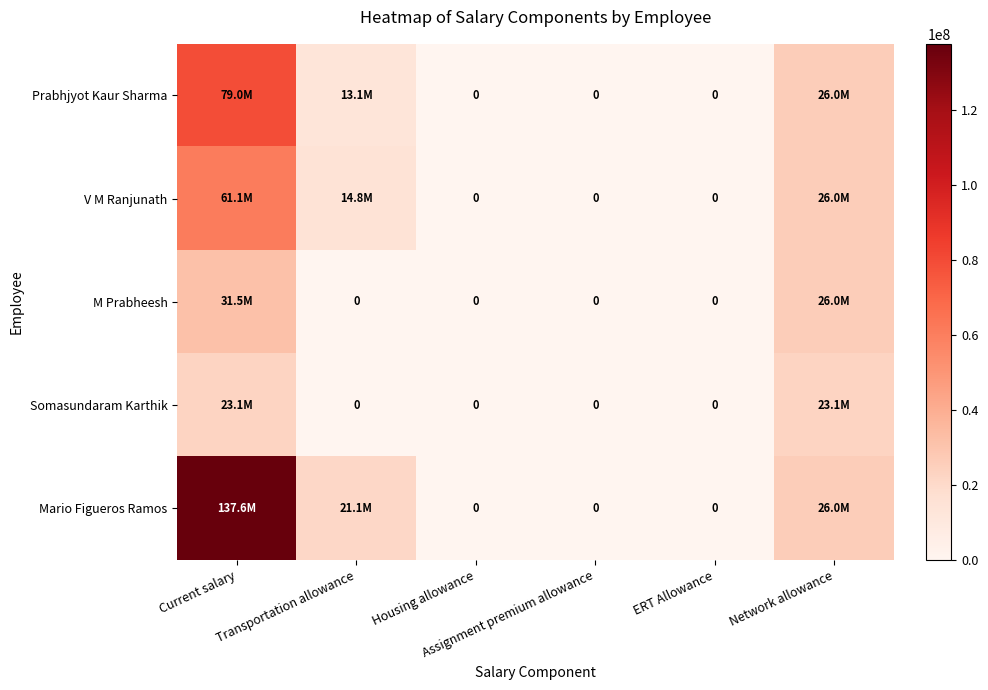

What is the sum of all Mario Figueros Ramos values?

184665224.1